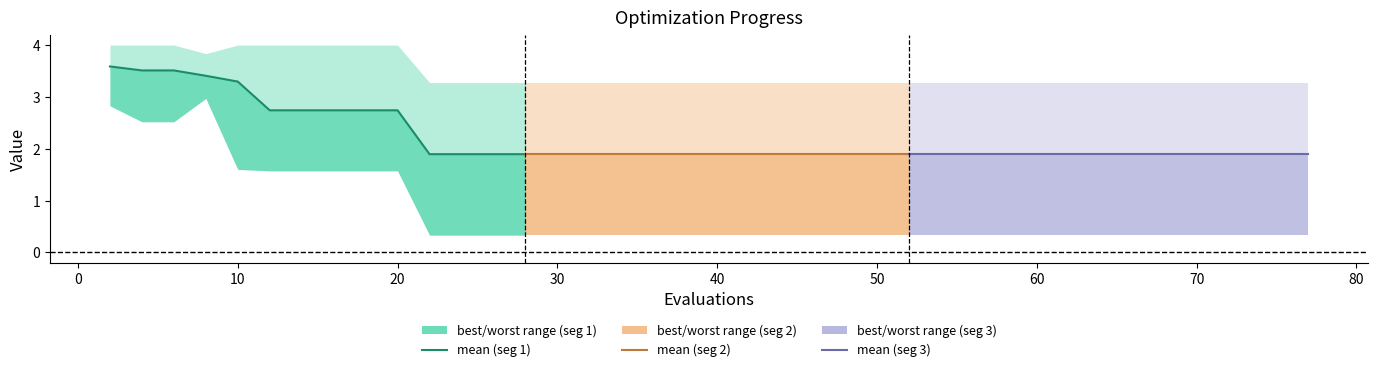

Reading left to right, what are all the values shown in this chart?

mean (segment 1): 3.6	3.5	3.5	3.4	3.3	2.7	2.7	2.7	2.7	2.7	1.9	1.9	1.9	1.9
mean (segment 2): 1.9	1.9	1.9	1.9	1.9	1.9	1.9	1.9	1.9	1.9	1.9	1.9	1.9	1.9
mean (segment 3): 1.9	1.9	1.9	1.9	1.9	1.9	1.9	1.9	1.9	1.9	1.9	1.9	1.9	1.9